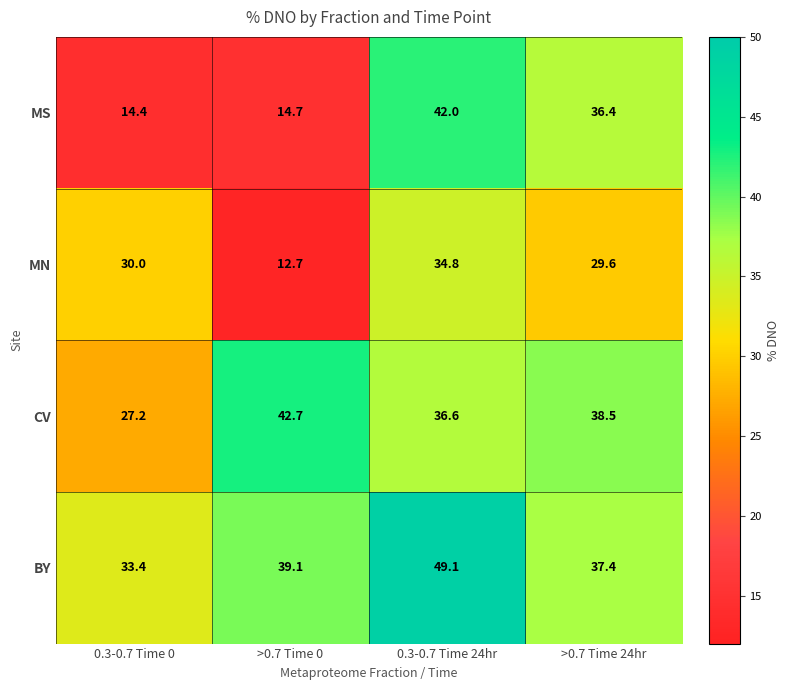

Which category has the highest value across all series?

0.3-0.7 Time 24hr